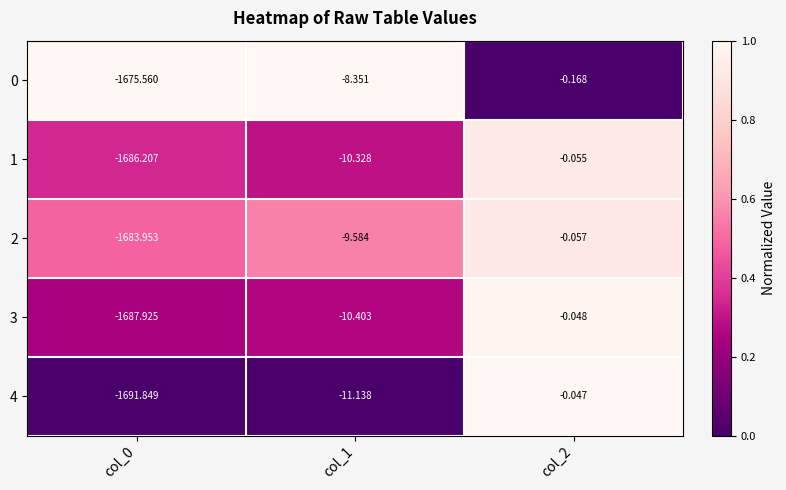

Is the value of 0 at col_0 greater than the value of 1 at col_1?

No